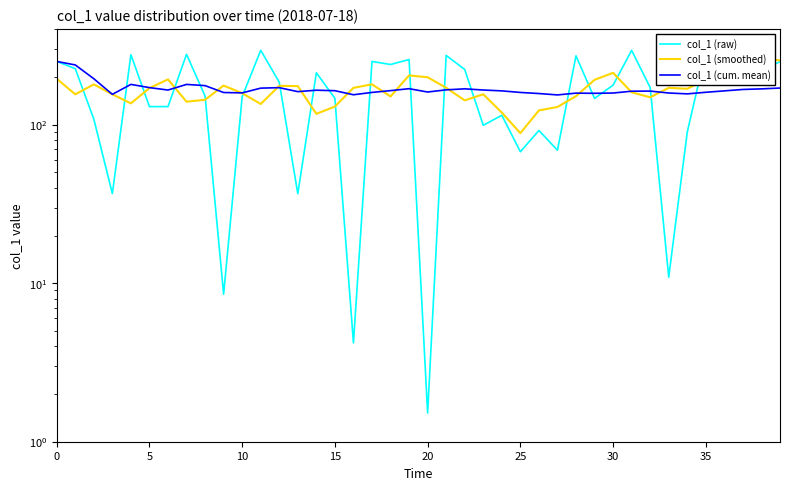

What is the sum of the col_1 (raw) values at 20 and 39?

251.1